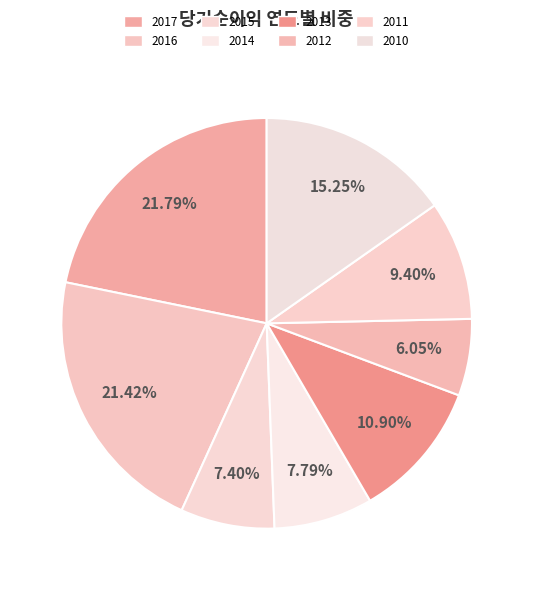

Between 2010 and 2016, which is larger?

2016